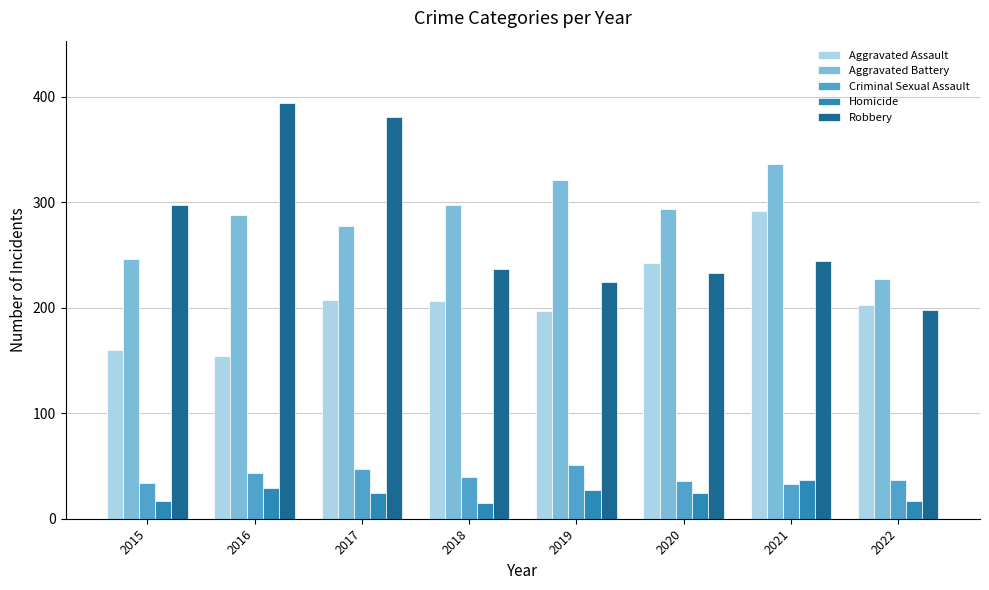

Is the value of Criminal Sexual Assault at 2018 greater than the value of Aggravated Assault at 2019?

No